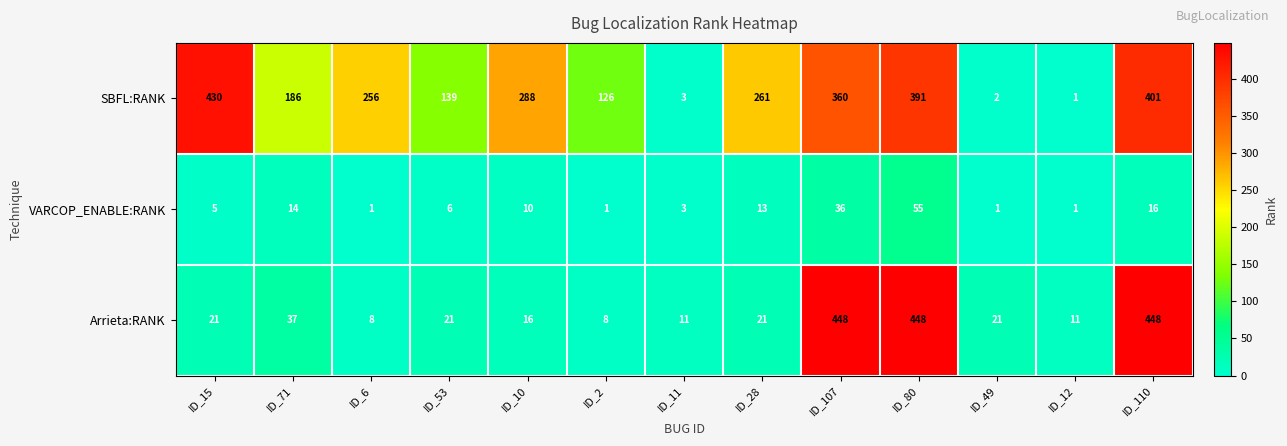

At how many categories does at least one series exceed 310?

4